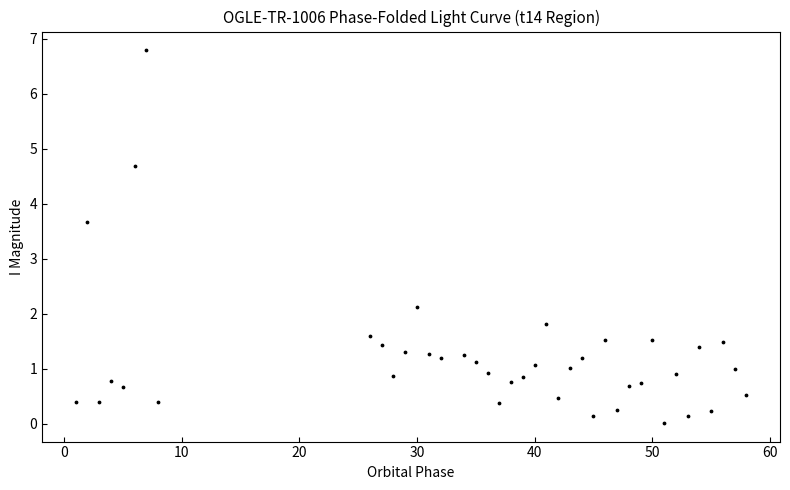

What Y value in the scatter plot is closest to 3?

3.7